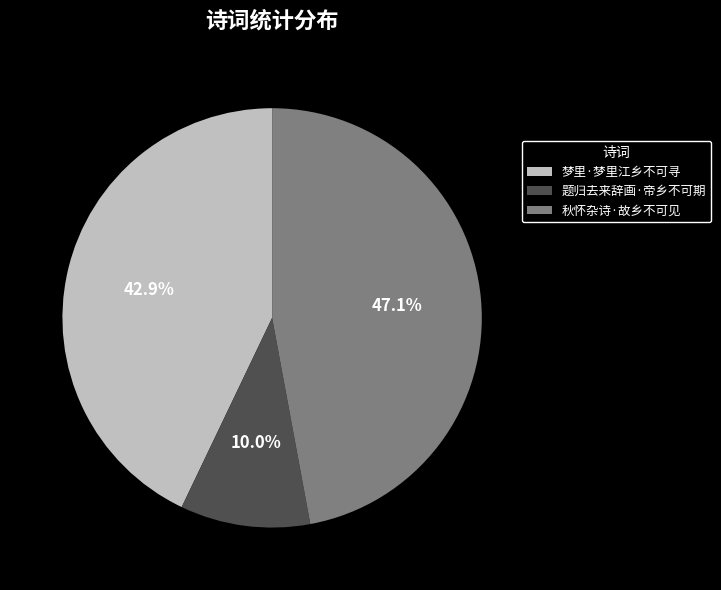

Is there a majority slice in this chart?

No